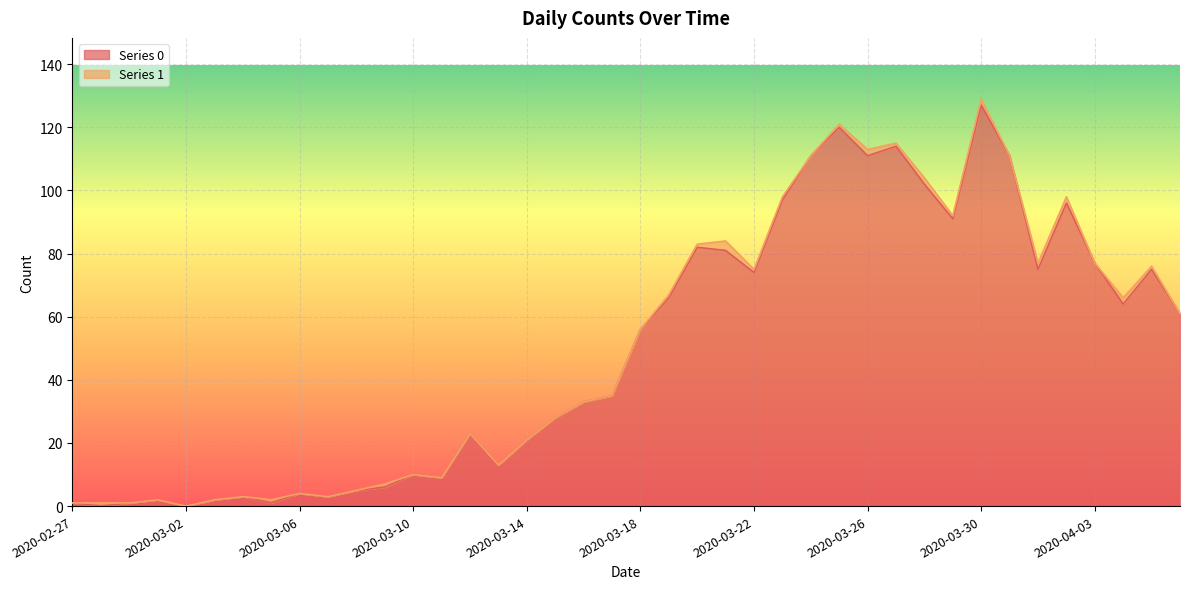

Between 2020-03-19 and 2020-03-30, which is larger?

2020-03-30